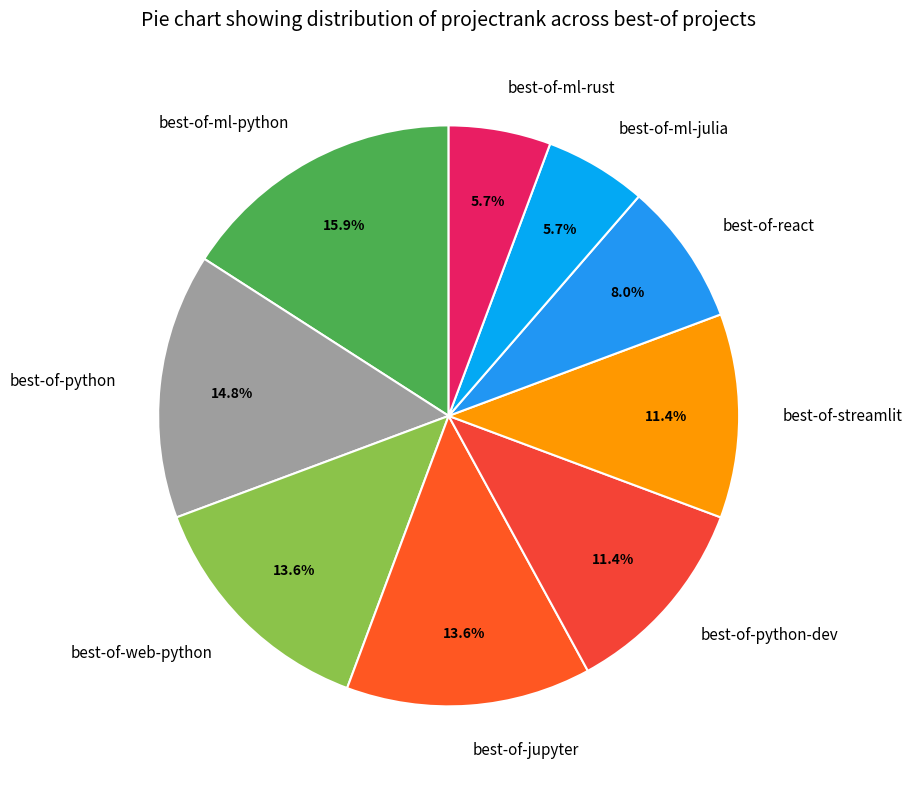

To the nearest percent, what is the difference between the largest and smallest slice percentages?

10%